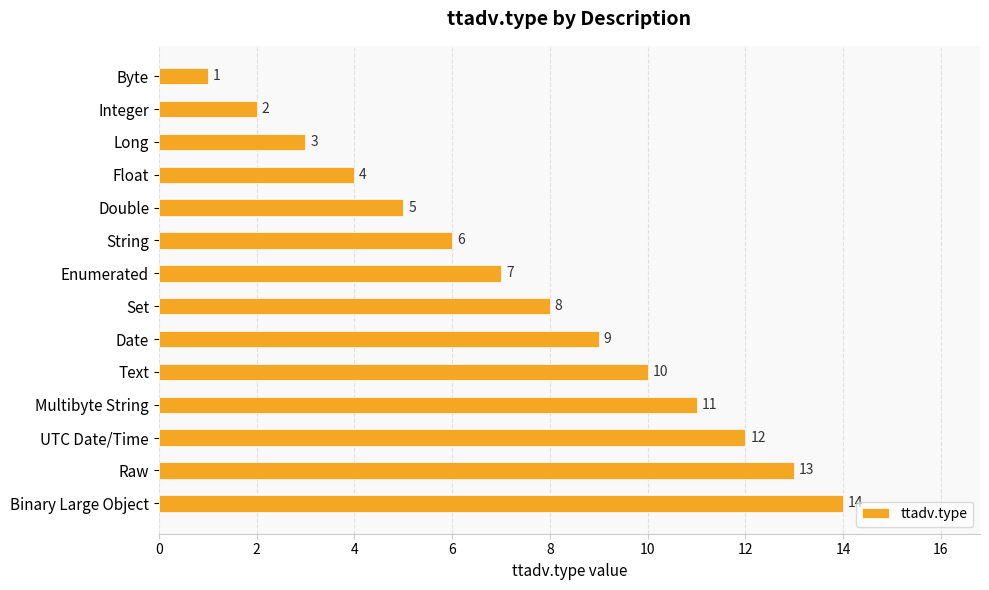

What is the sum of all values?

105